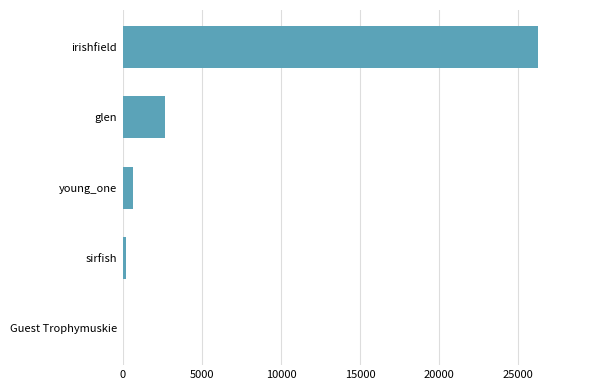

What is the change in value from irishfield to young_one?

-25652